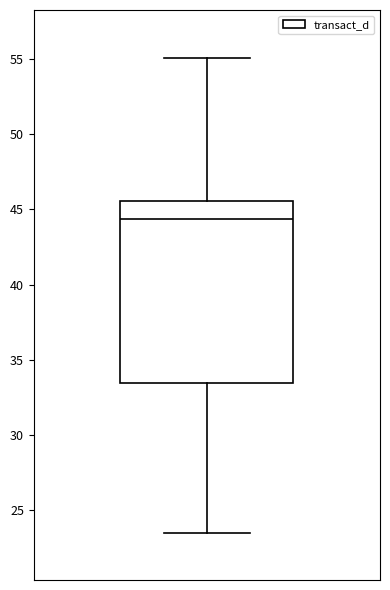

Transcribe this box plot: give where the median line is, the range the box spans, and where the two whiskers end, as read against the y-axis. The values are not printed on the chart, so give them approximately, as read against the axis.

median 44.5, box 33.5 to 45.5, whiskers 23.5 to 55.0